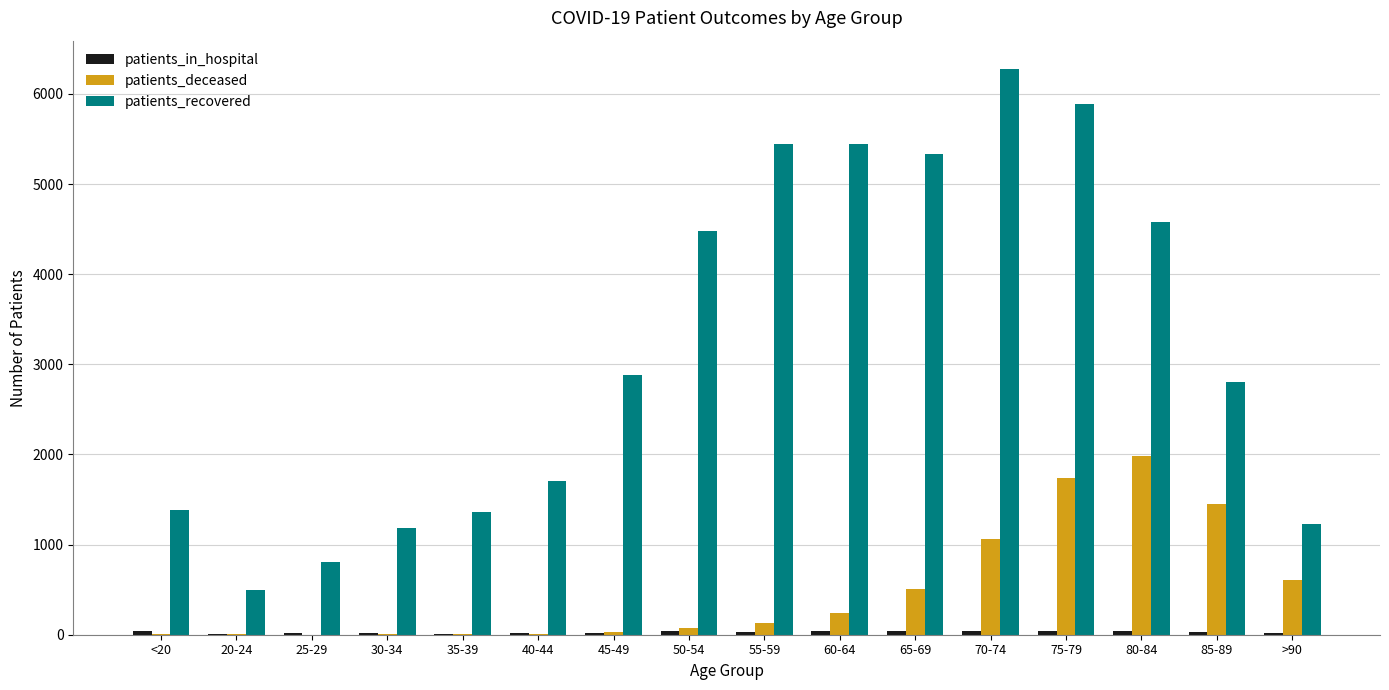

The patients_recovered series shows 4405 at 85-89. True or false?

False